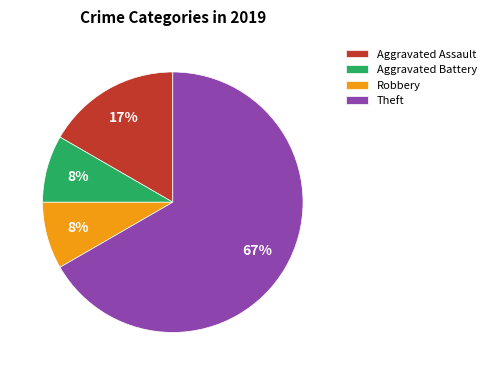

To the nearest percent, what percentage of the pie is Theft?

67%